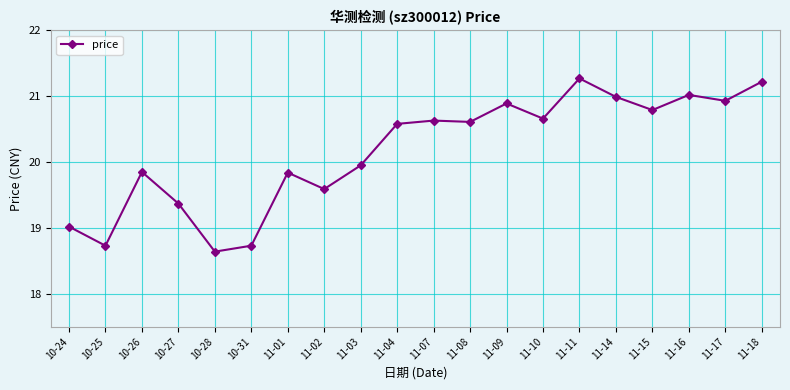

What is the greatest value displayed?

21.3